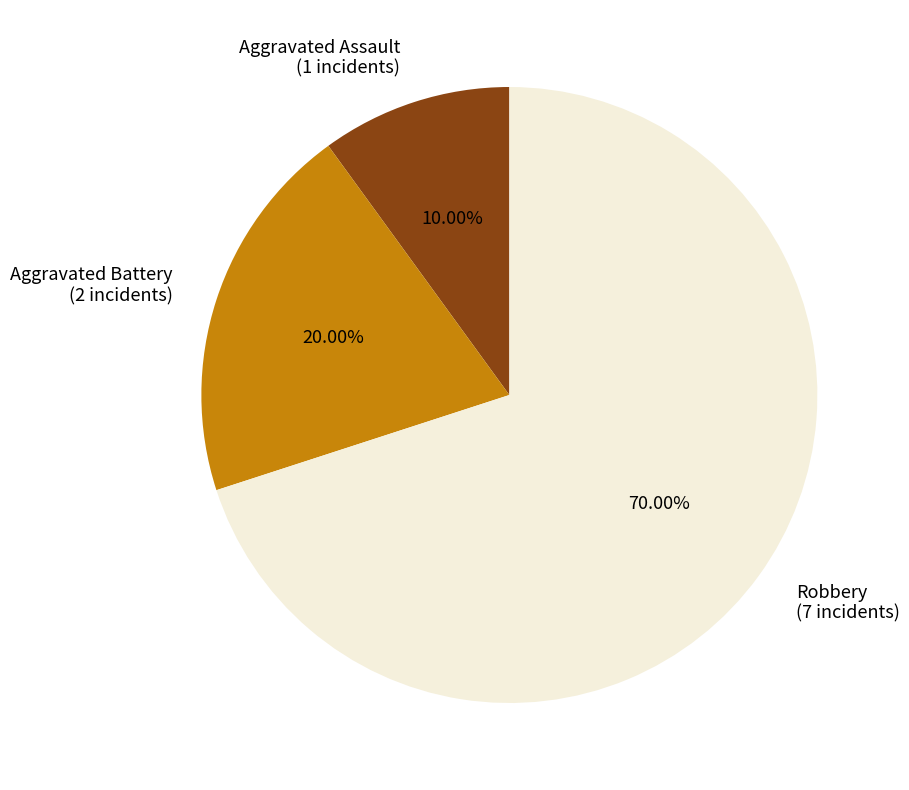

To the nearest percent, what is the difference between the Aggravated Battery and Robbery slice percentages?

50%